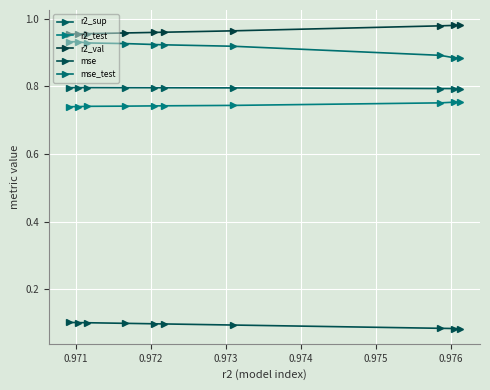

Which series has the largest total across all categories?

r2_val